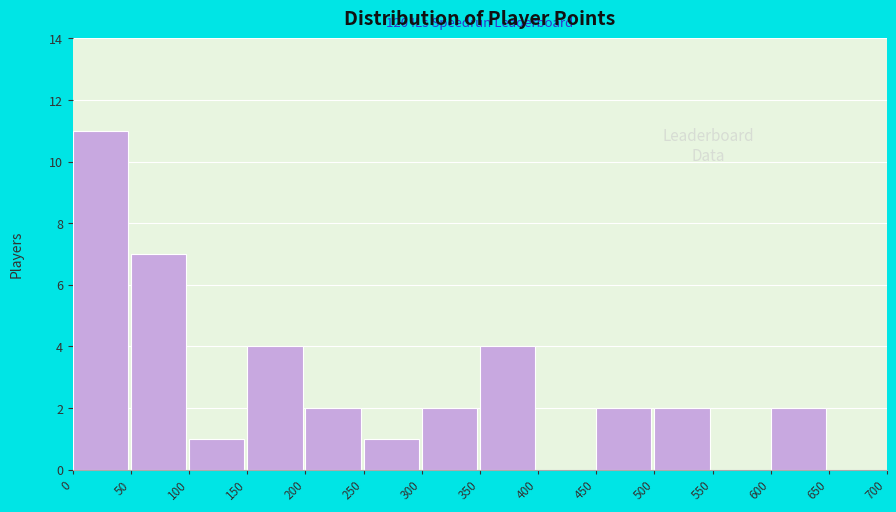

Over which range of the x-axis is the bar tallest?

0 to 50